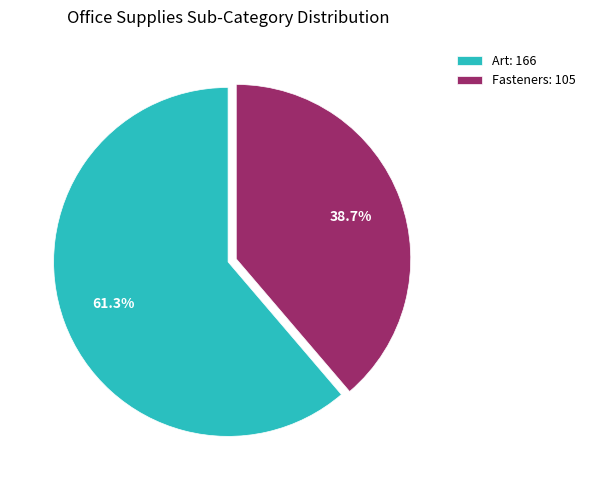

What percentage is NOT represented by Art?

38.7%